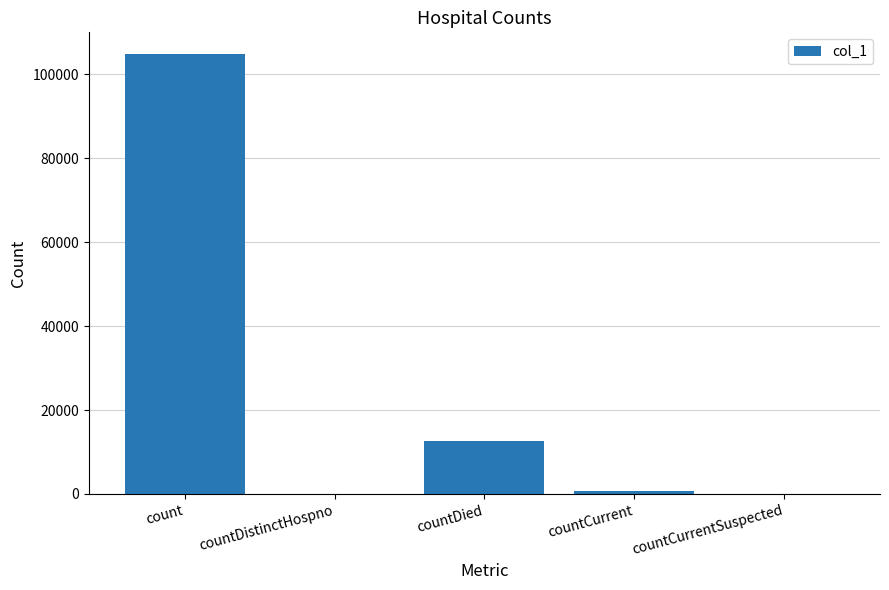

Is it true that the value at countDistinctHospno is 0?

True